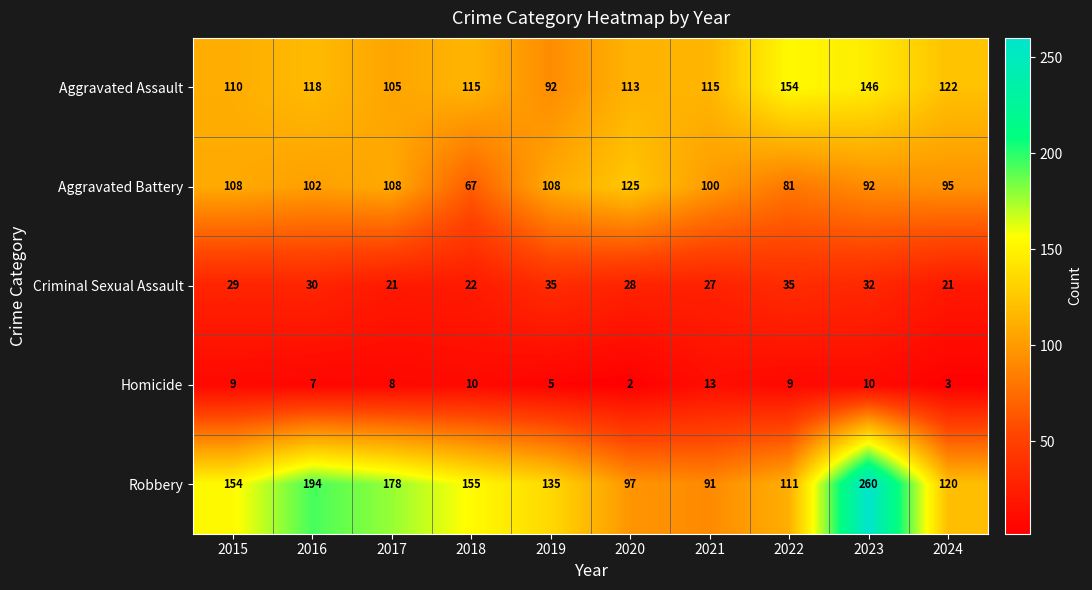

What is the maximum value shown in the chart?

260